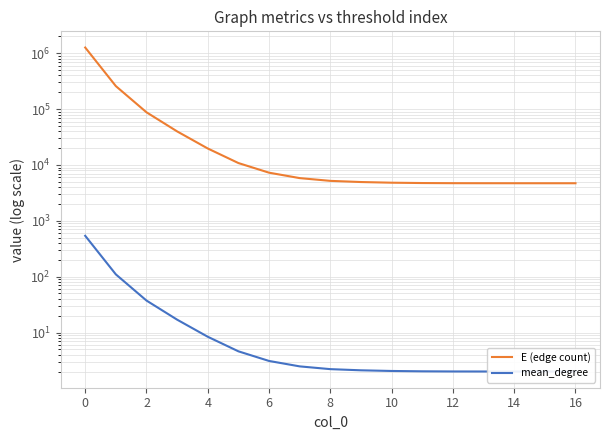

Reading right to left, what are all the values shown in this chart?

E (edge count): 4705.0	4706.0	4708.0	4711.0	4718.0	4746.0	4813.0	4947.0	5190.0	5816.0	7272.0	10816.0	19717.0	39893.0	87696.0	258111.0	1266223.0
mean_degree: 2.0	2.0	2.0	2.0	2.0	2.0	2.0	2.1	2.2	2.5	3.1	4.6	8.4	17.0	37.3	109.9	539.0